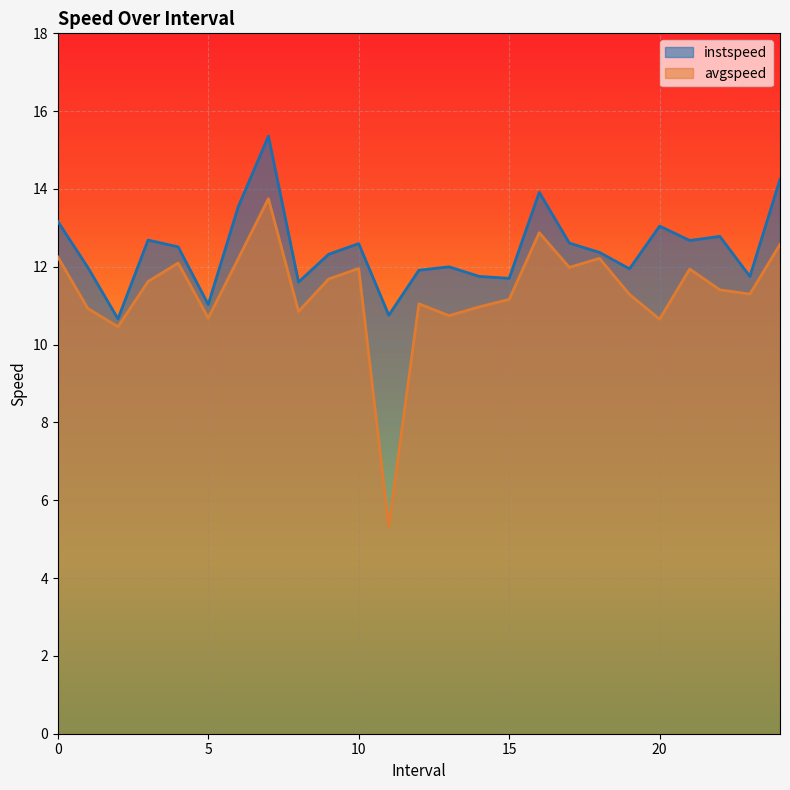

What is the average value of the avgspeed series?

11.4